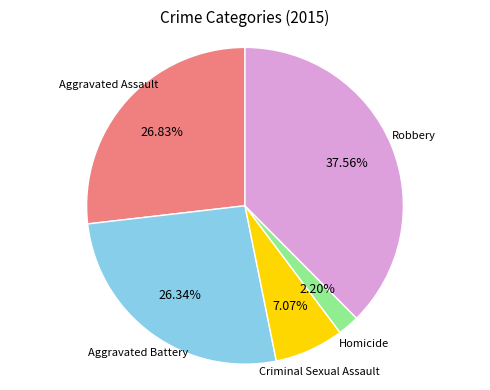

Does any single category account for the majority?

No